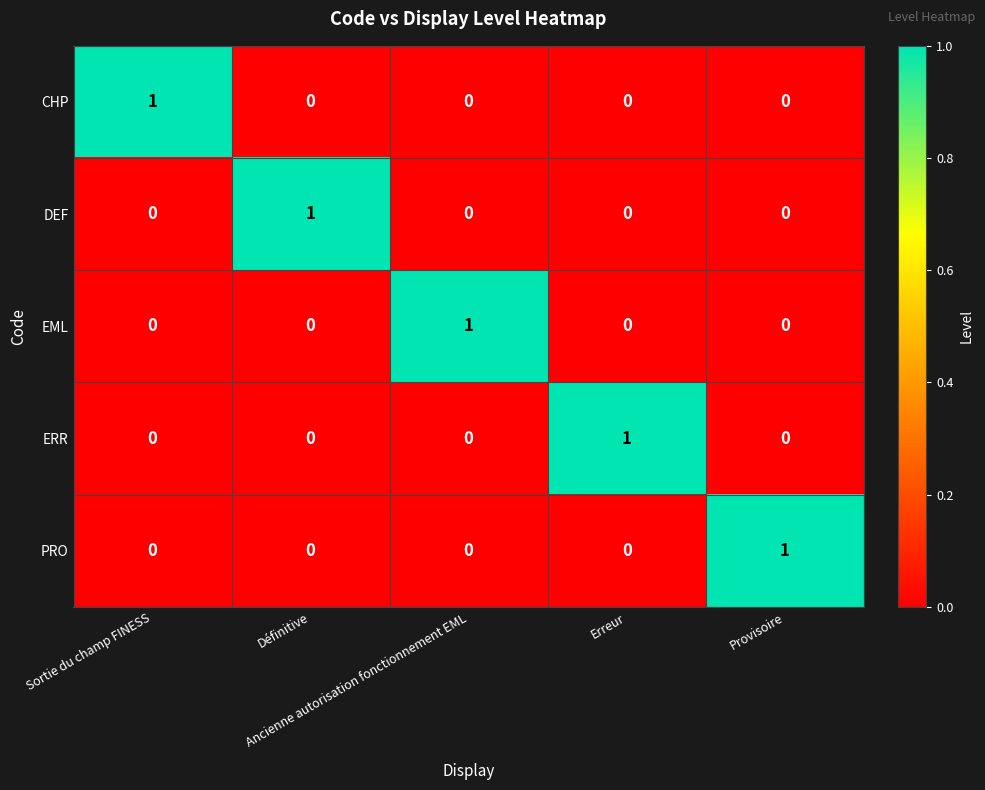

What is the maximum value shown in the chart?

1